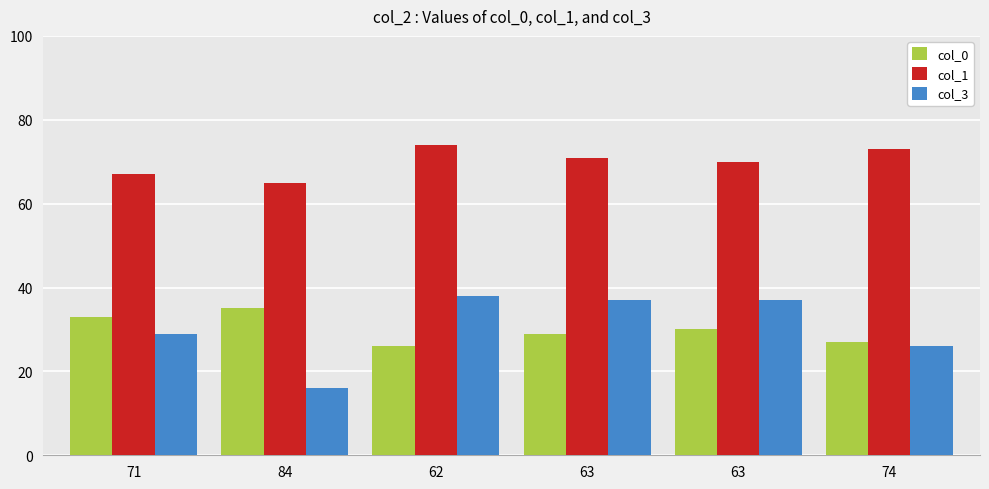

What is the total value across all series at 62?

138